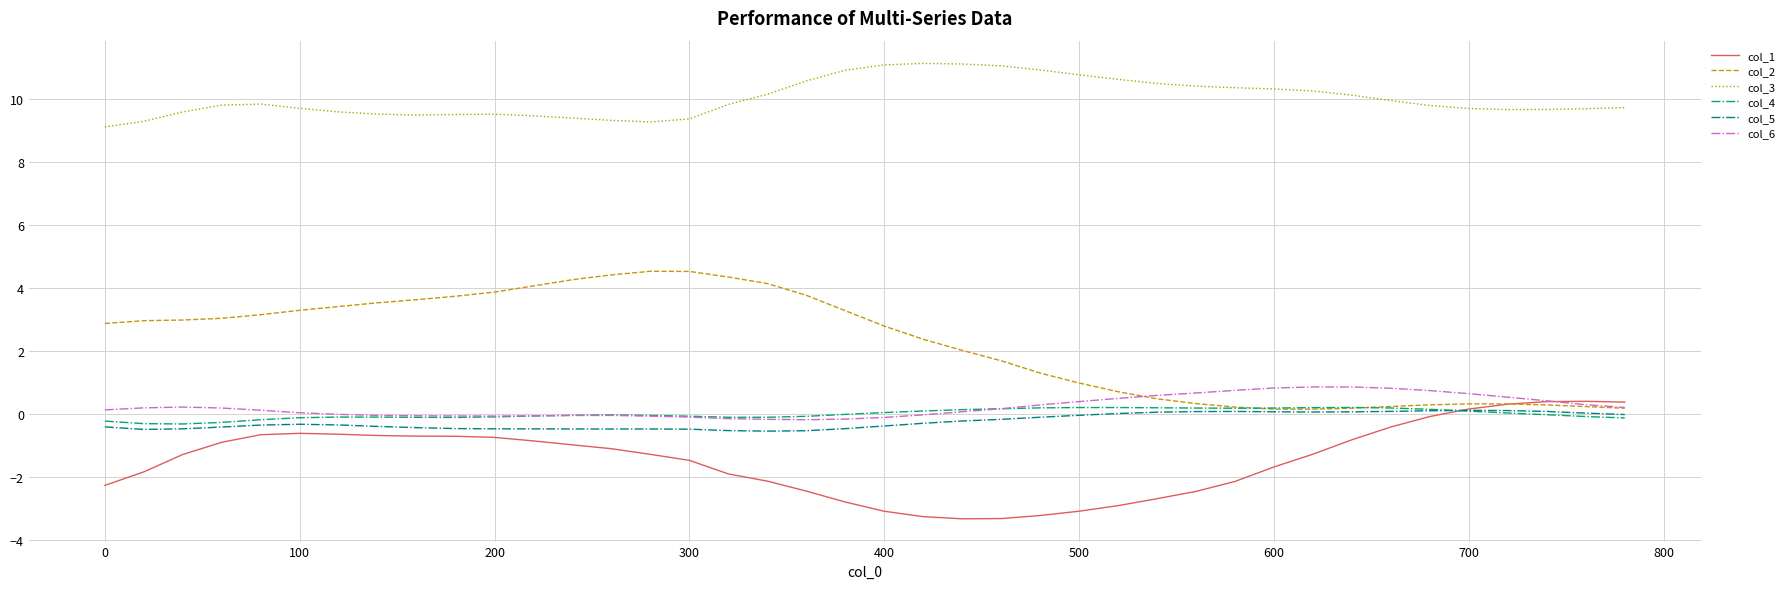

Which series has the widest spread of values?

col_2